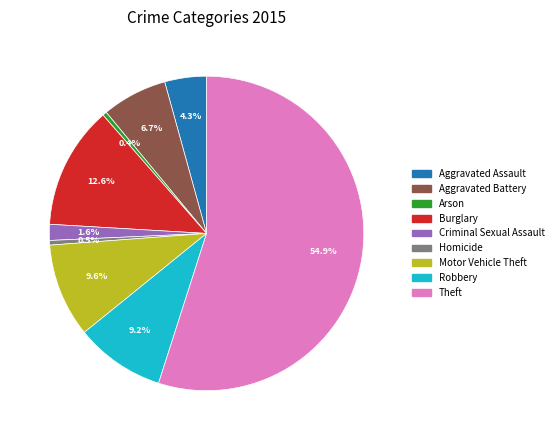

The Robbery slice represents 9% of the pie. True or false?

True